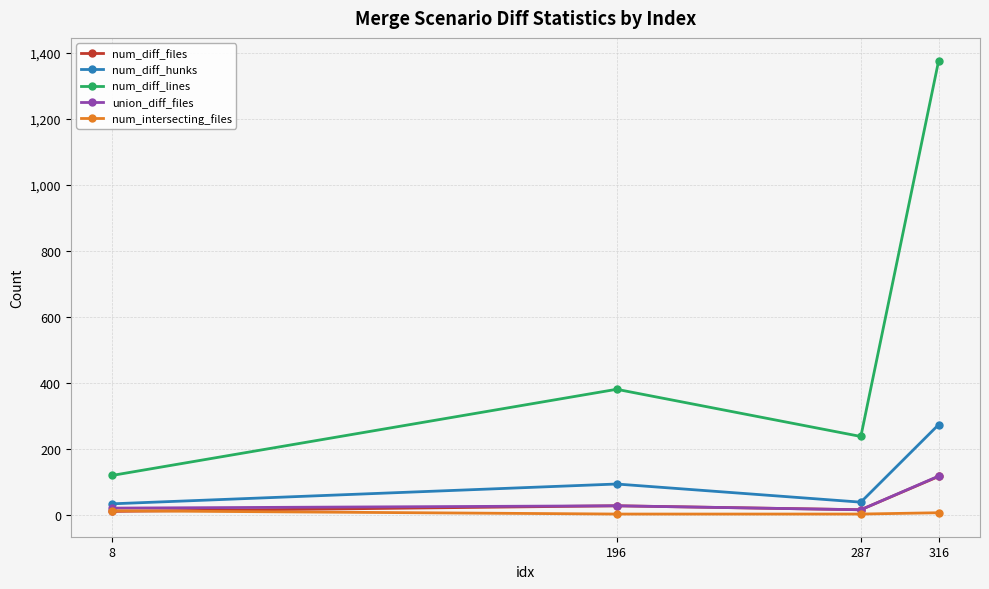

The union_diff_files series shows 117 at 316. True or false?

True